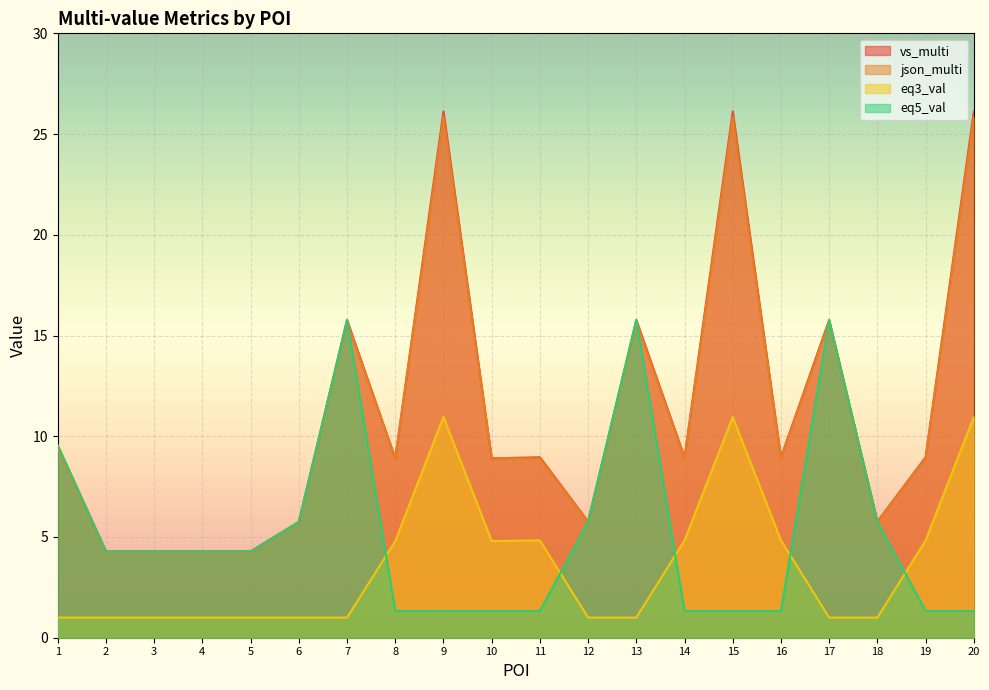

How many values in the vs_multi series exceed 8?

13